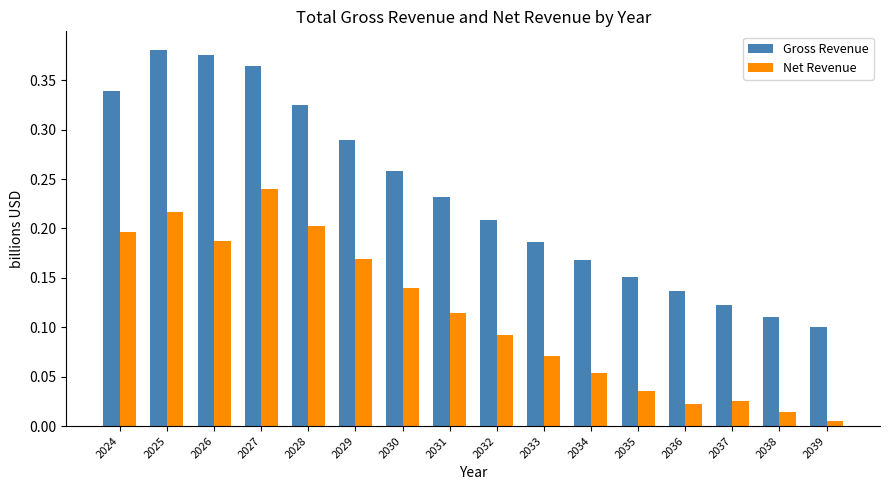

List the labels in order of Gross Revenue value, largest first.

2025, 2026, 2027, 2024, 2028, 2029, 2030, 2031, 2032, 2033, 2034, 2035, 2036, 2037, 2038, 2039